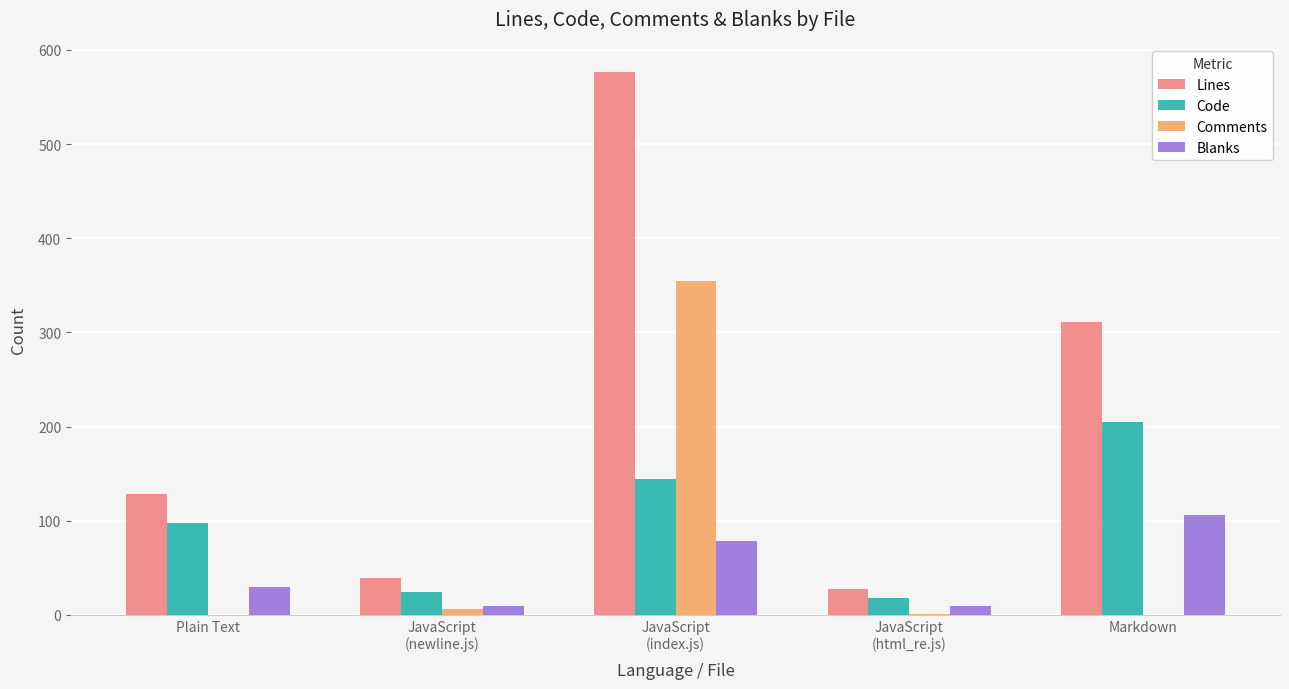

How many groups of bars are there?

5